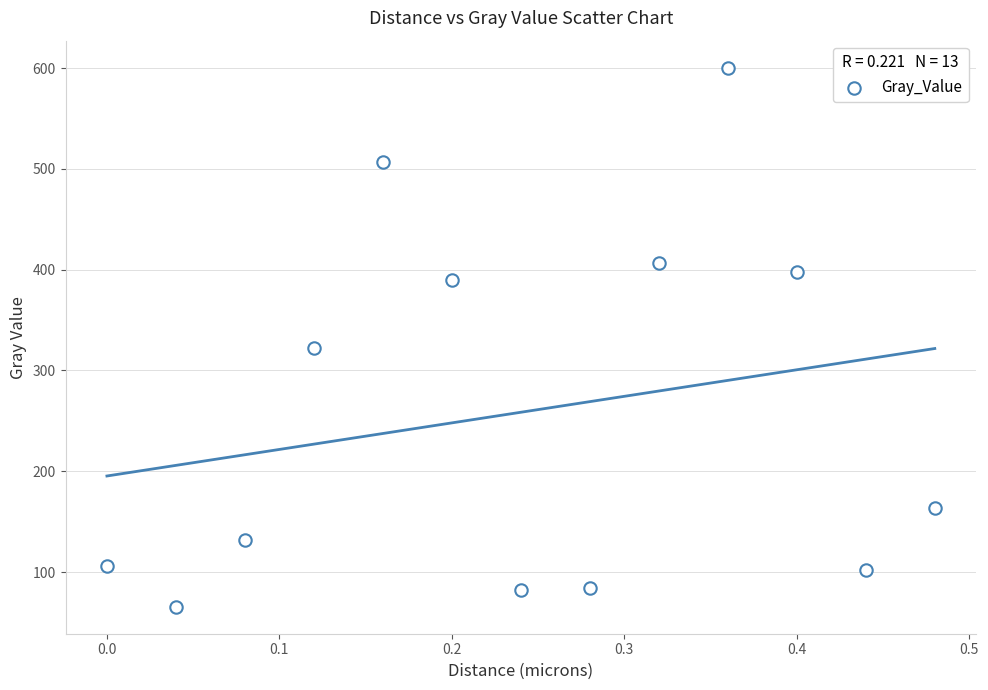

What is the range of X values (max minus min)?

0.5